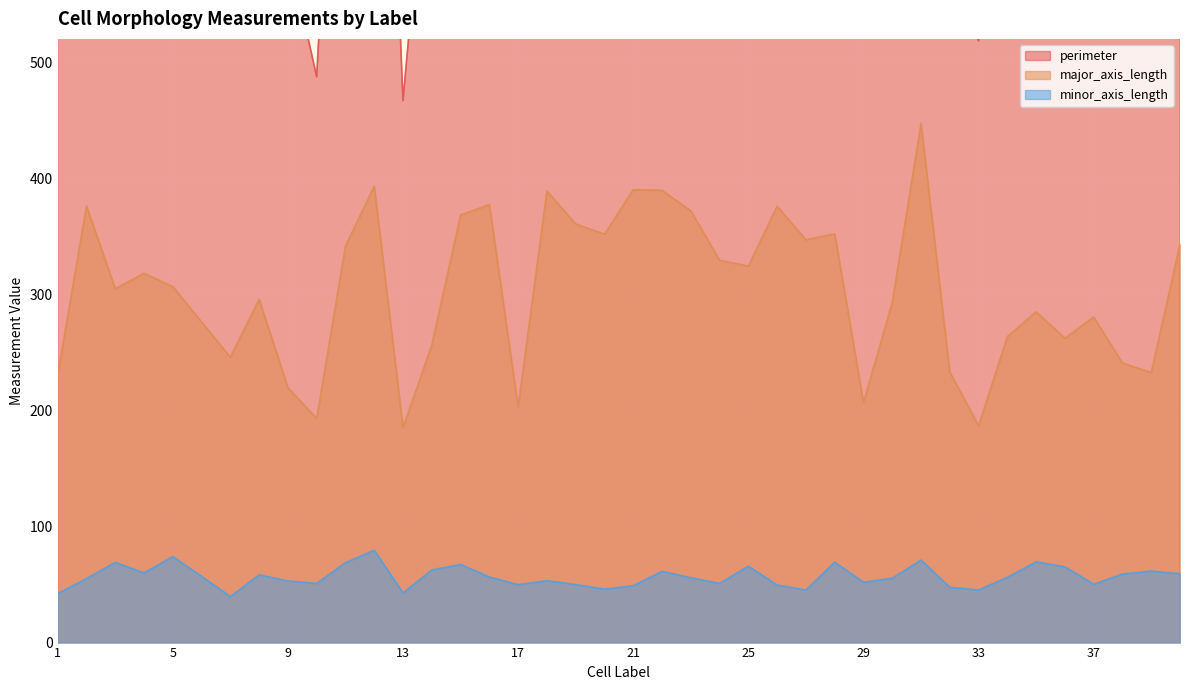

What is the highest value of the major_axis_length series?

447.2